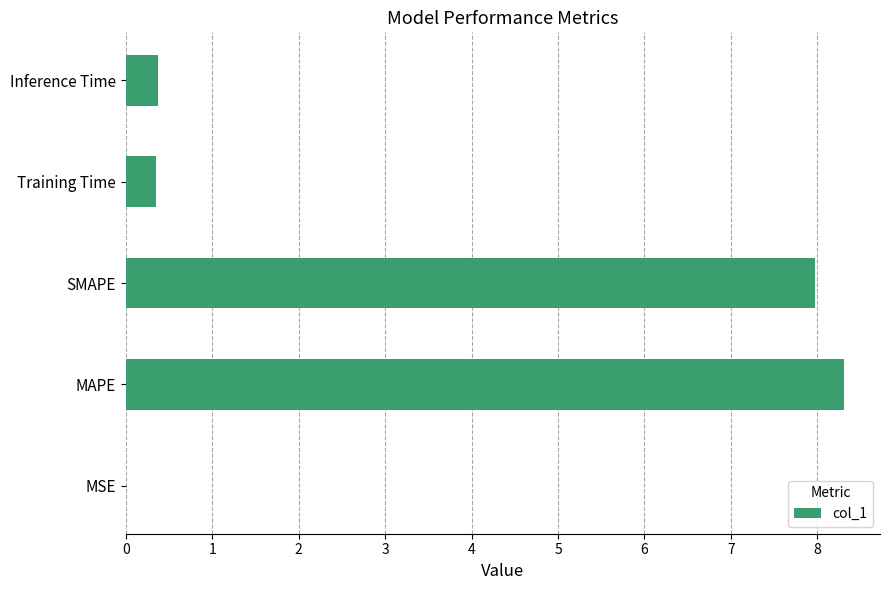

Which has a higher value, Training Time or SMAPE?

SMAPE